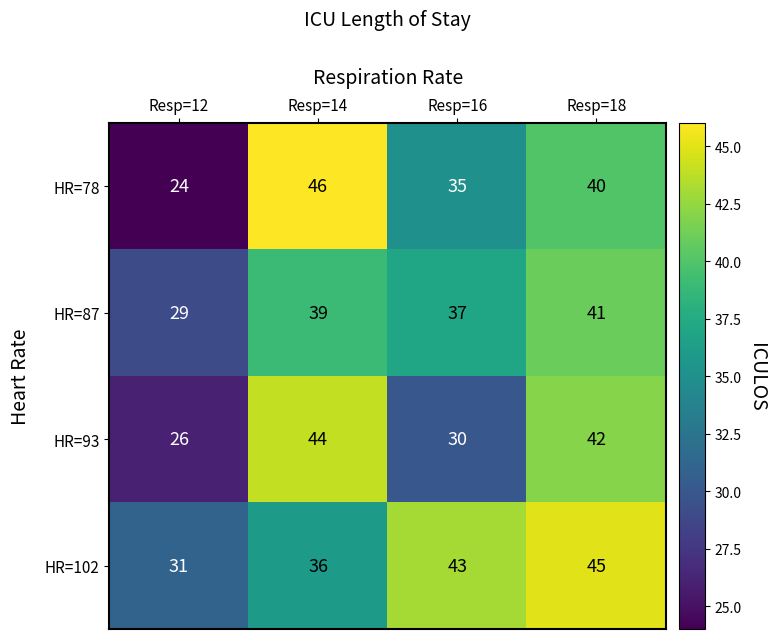

What is the average value of the HR=78 series?

36